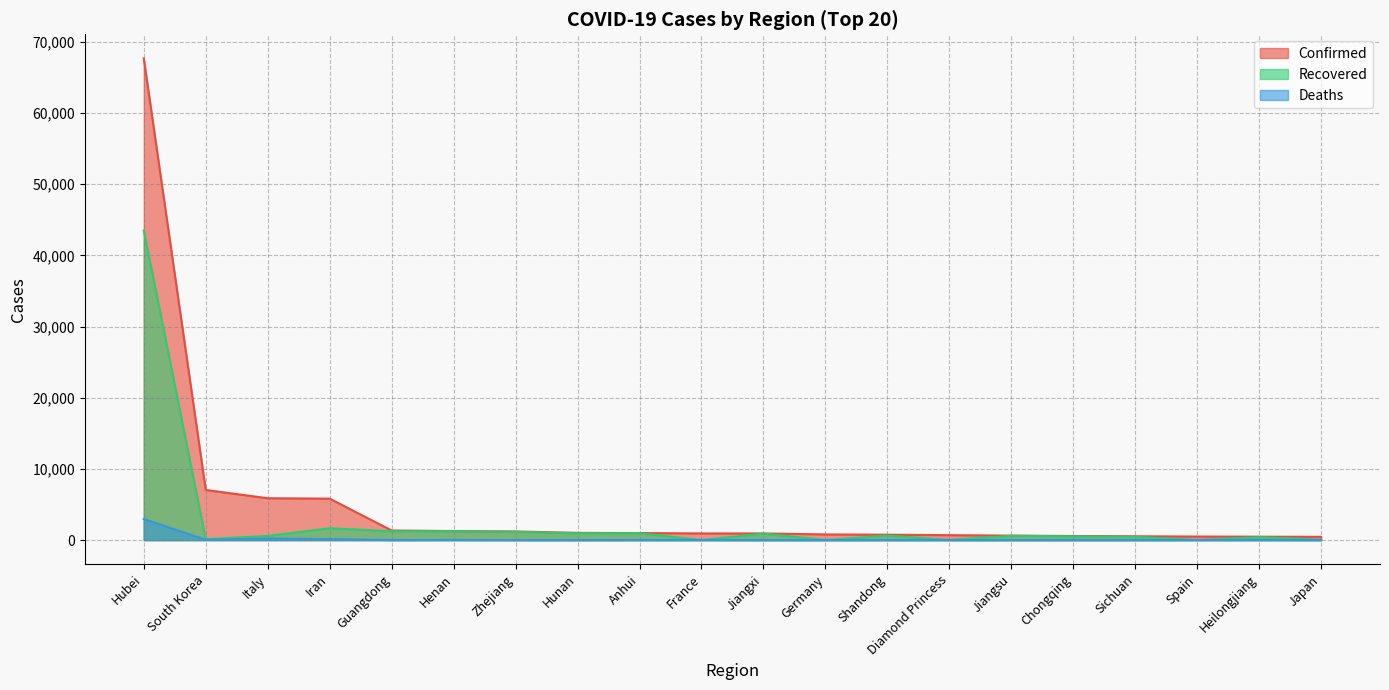

What is the value of the Deaths point at the 5th from the left?

7